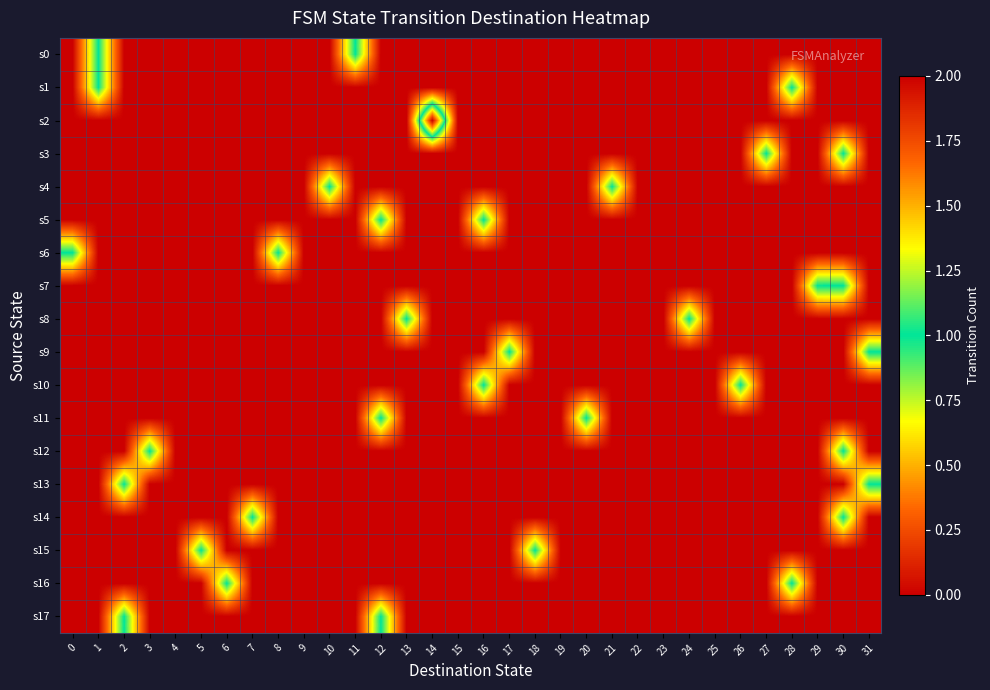

Between 10 and 20, which series saw the biggest shift?

s4